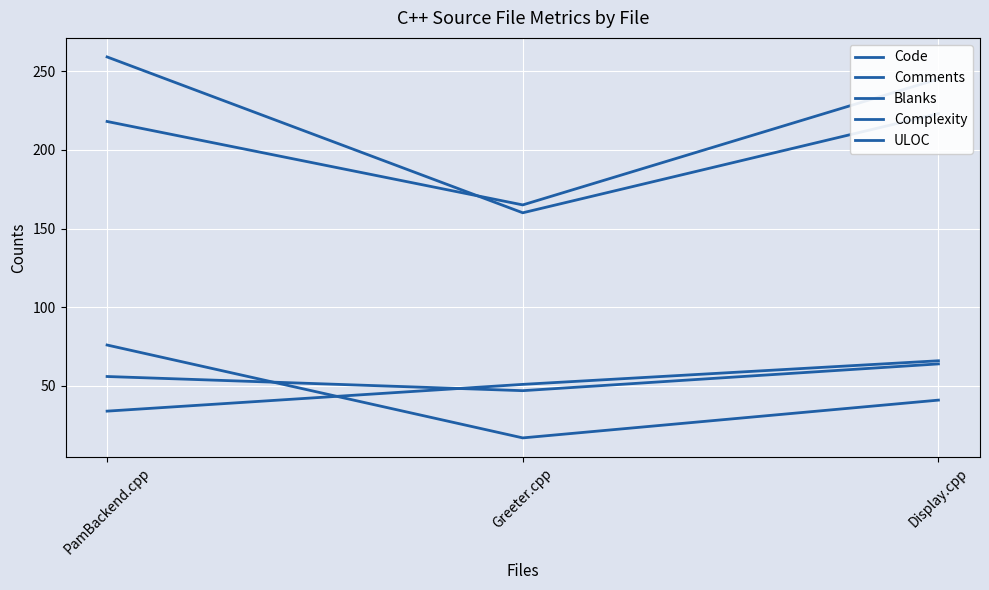

Is the value of Blanks at Display.cpp greater than the value of Comments at PamBackend.cpp?

Yes